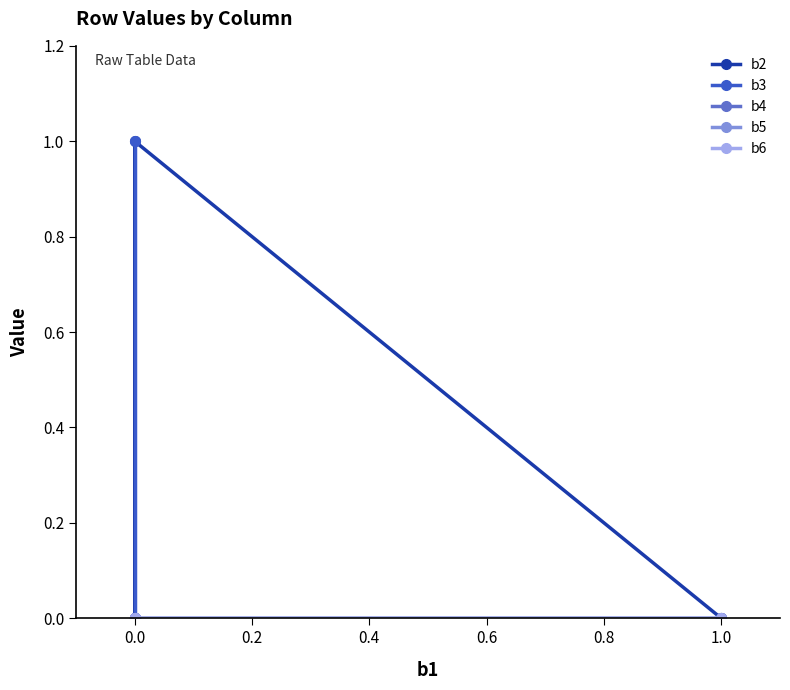

True or false: b4 has a value of 0 at 0.0.

True